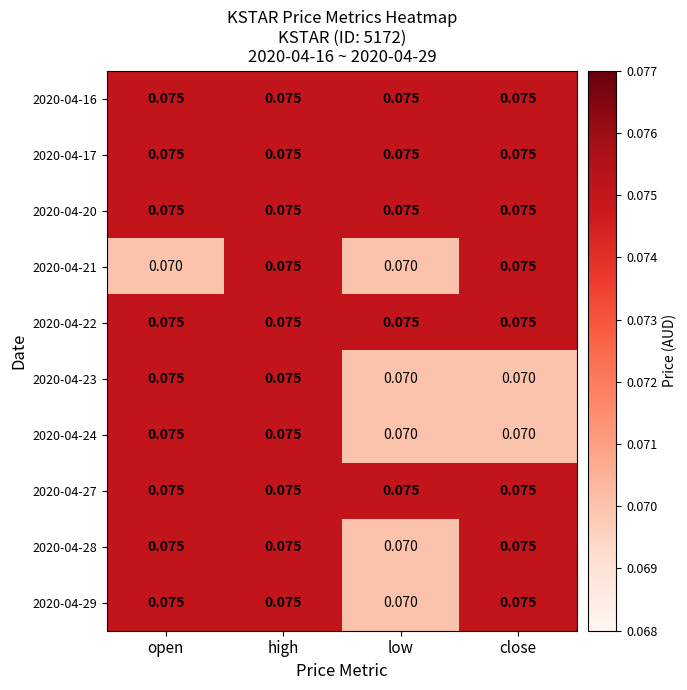

Is the value of 2020-04-21 at close greater than the value of 2020-04-24 at low?

Yes